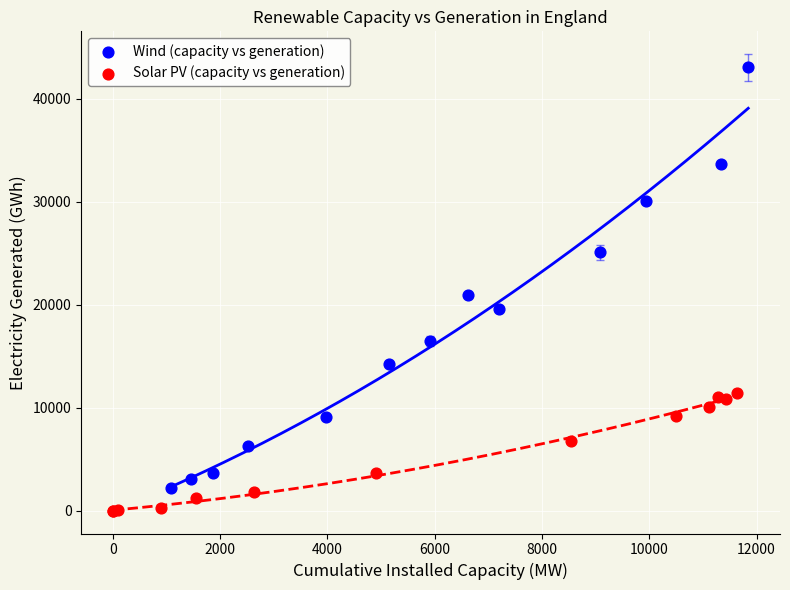

Which series contains the lowest Y value?

Solar PV (capacity vs generation)